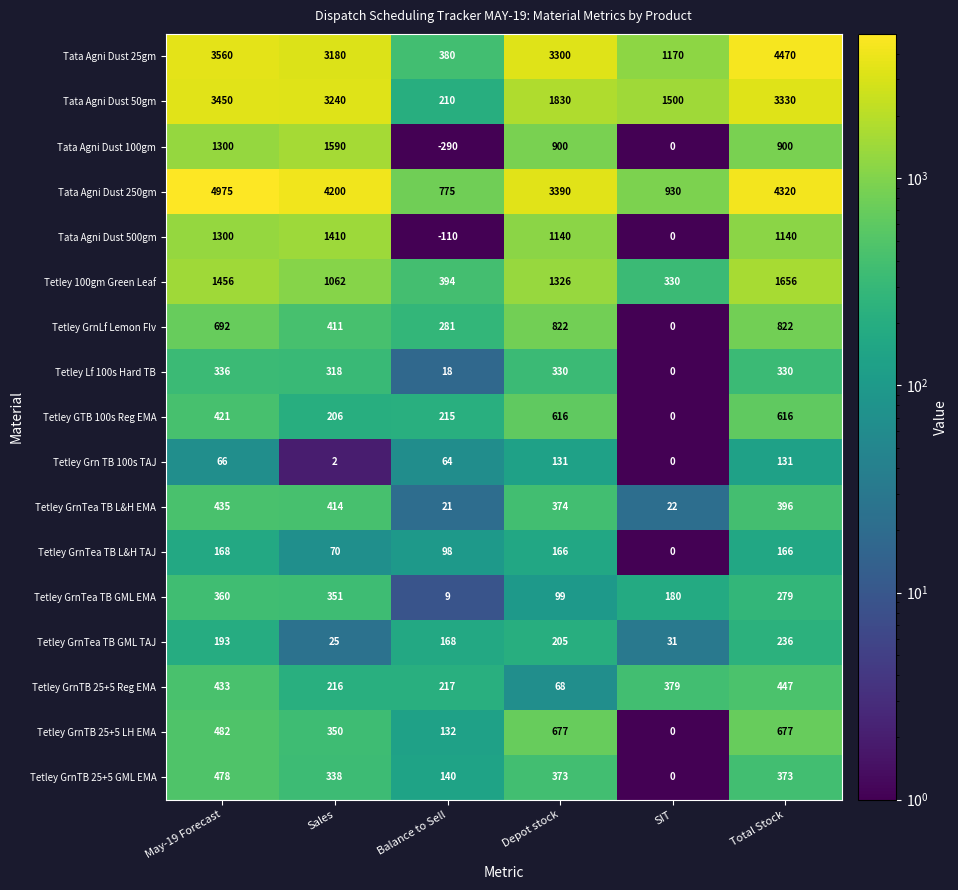

What is the difference between the maximum and minimum values in the Tetley GrnTea TB GML EMA series?

351